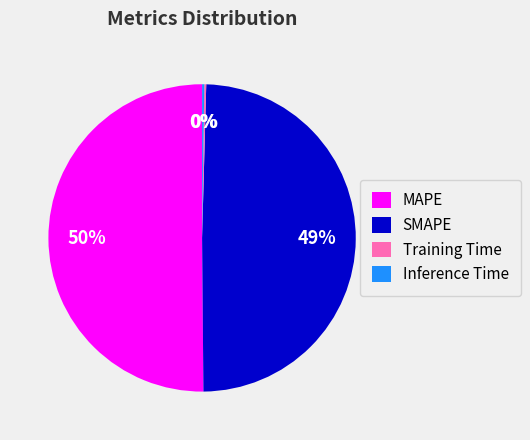

Do SMAPE and MAPE together represent more than half of the pie?

Yes